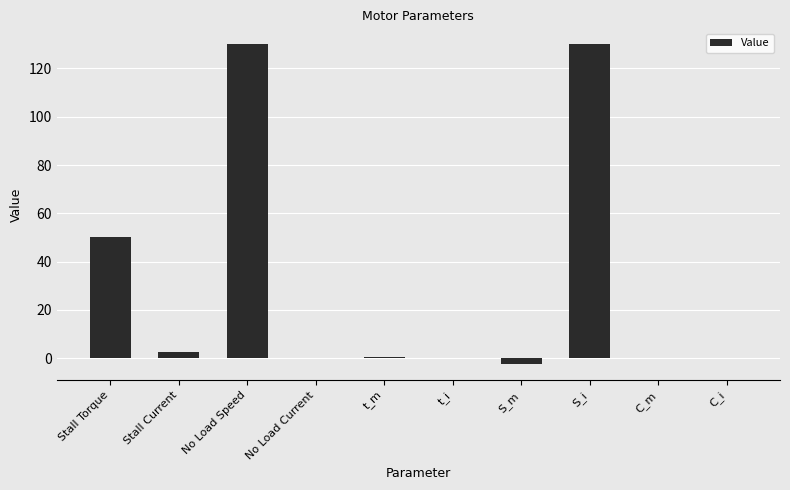

Is it true that the value at C_m is 0.0?

True